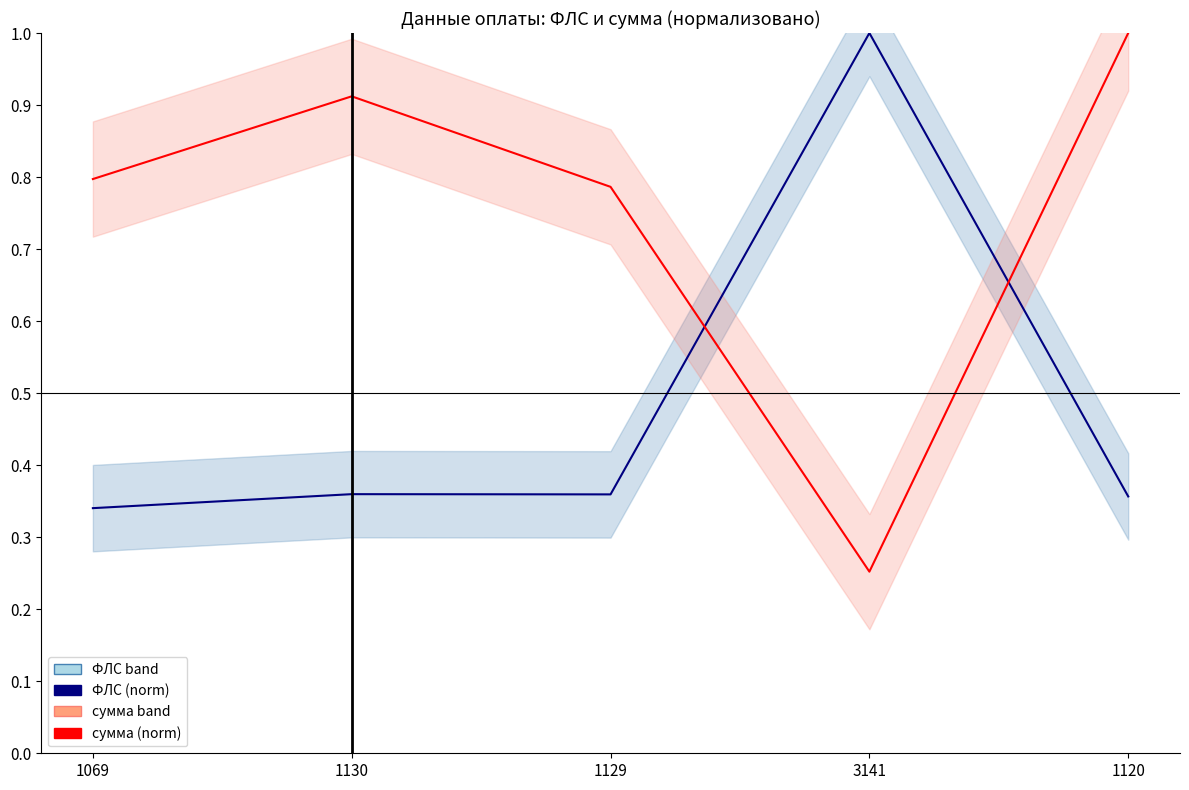

What is the sum of the сумма (norm) values at 1129 and 3141?

1.0